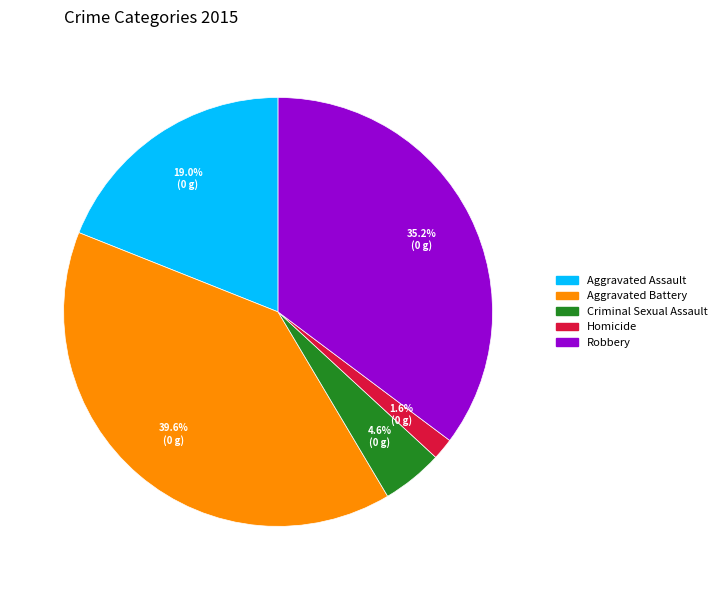

To the nearest percent, what is the difference between the Homicide and Aggravated Battery slice percentages?

38%